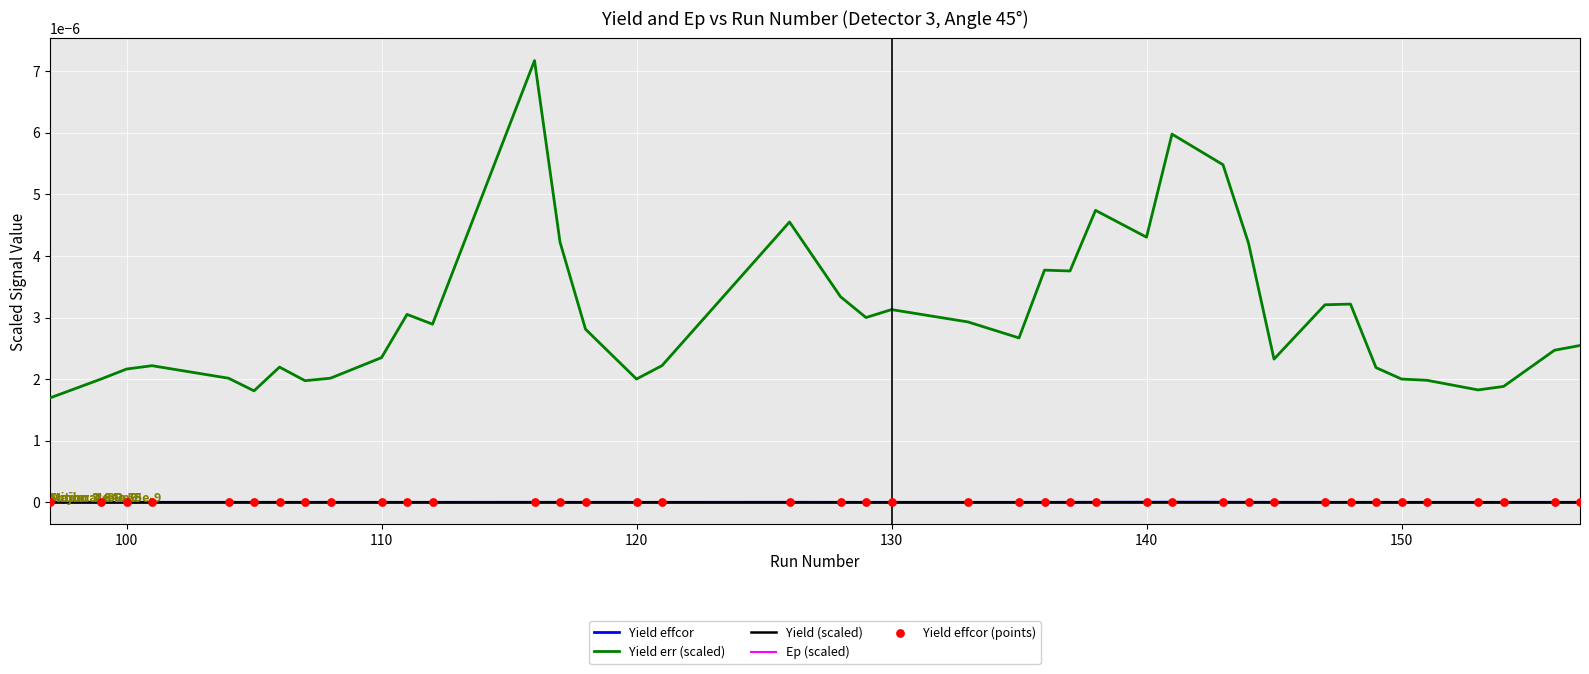

True or false: Yield err (scaled) and Yield effcor cross at least once.

False